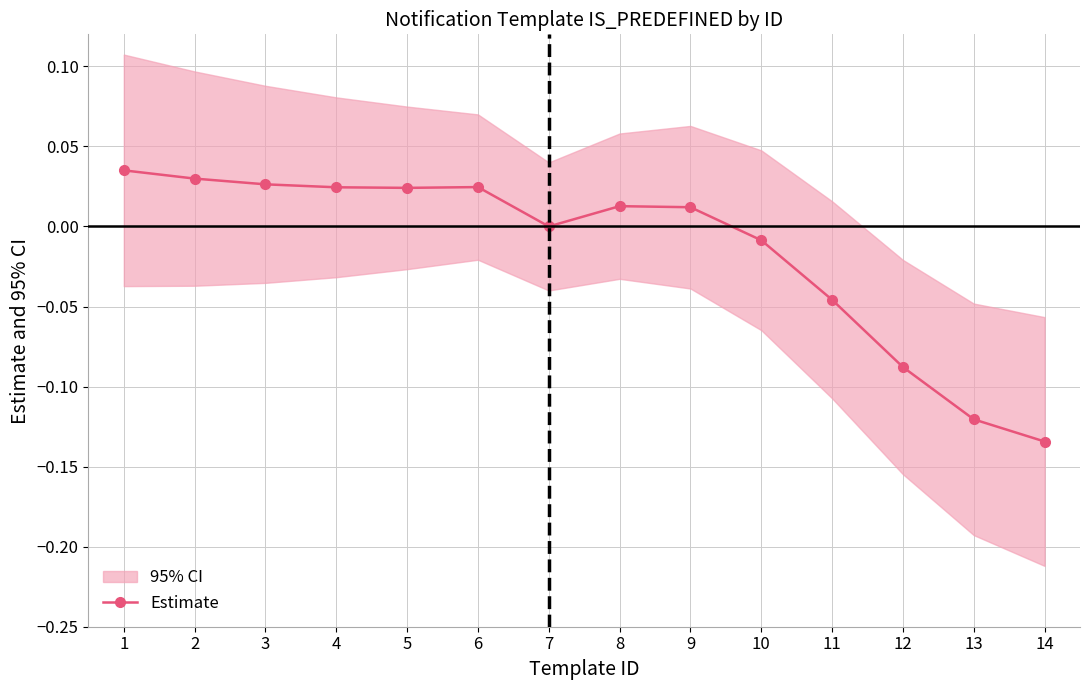

Reading left to right, what are all the values shown in this chart?

1=0.0	2=0.0	3=0.0	4=0.0	5=0.0	6=0.0	7=0.0	8=0.0	9=0.0	10=-0.0	11=-0.0	12=-0.1	13=-0.1	14=-0.1